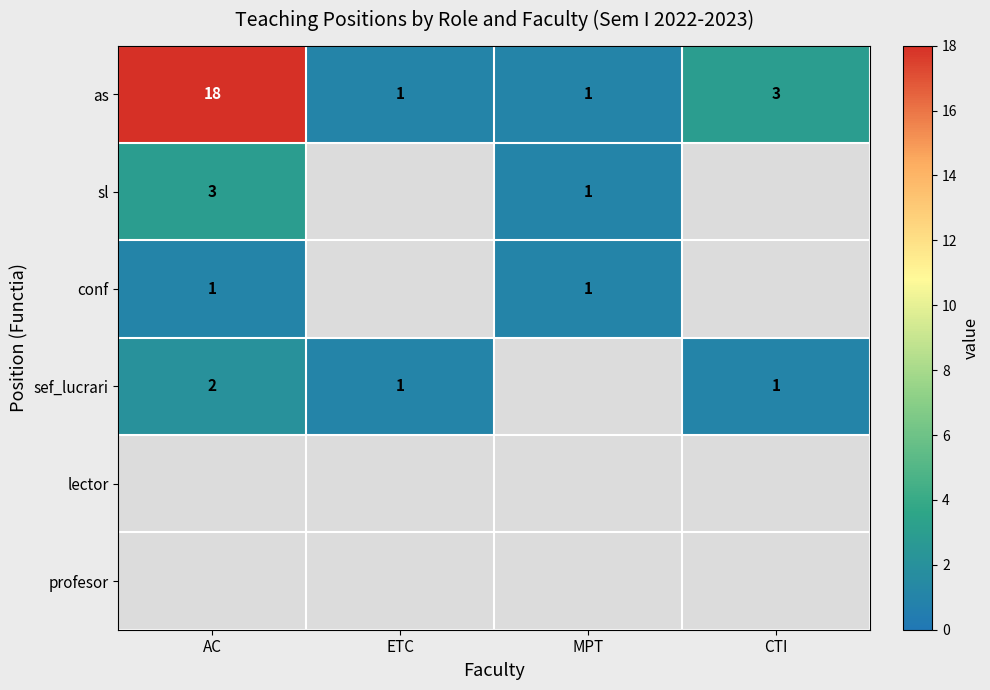

Is it true that sl equals 1 at MPT?

True